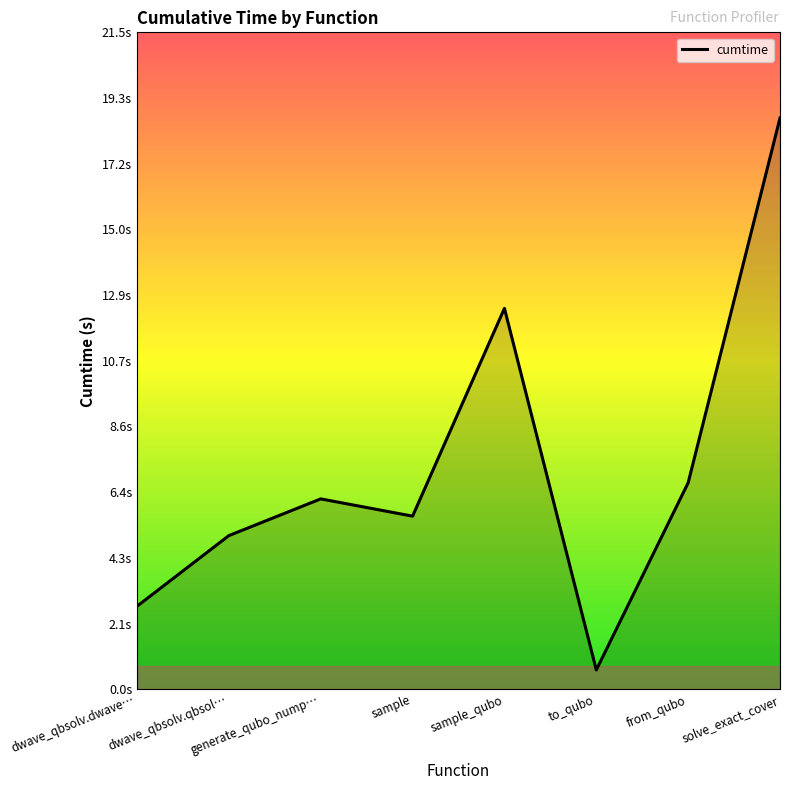

What position from the left is from_qubo?

7